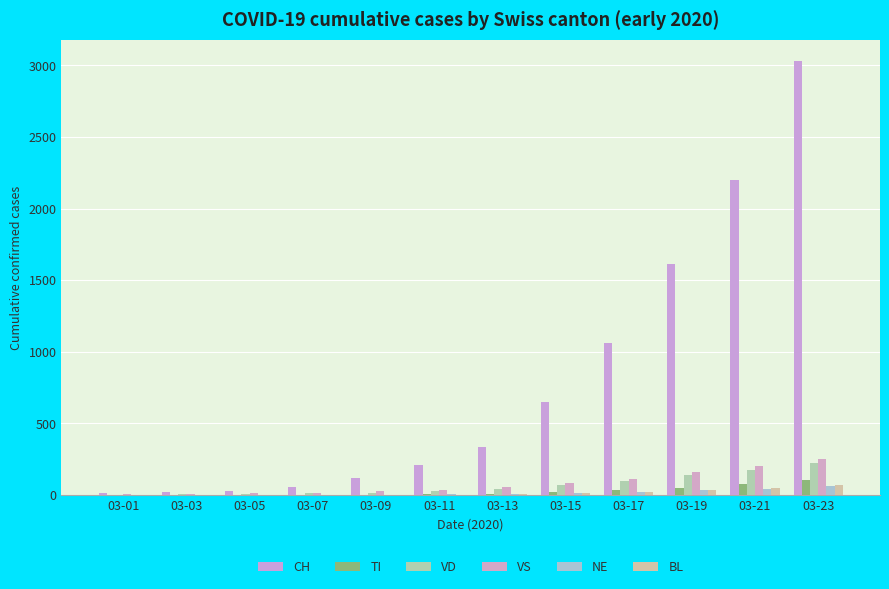

Are the bars horizontal?

No